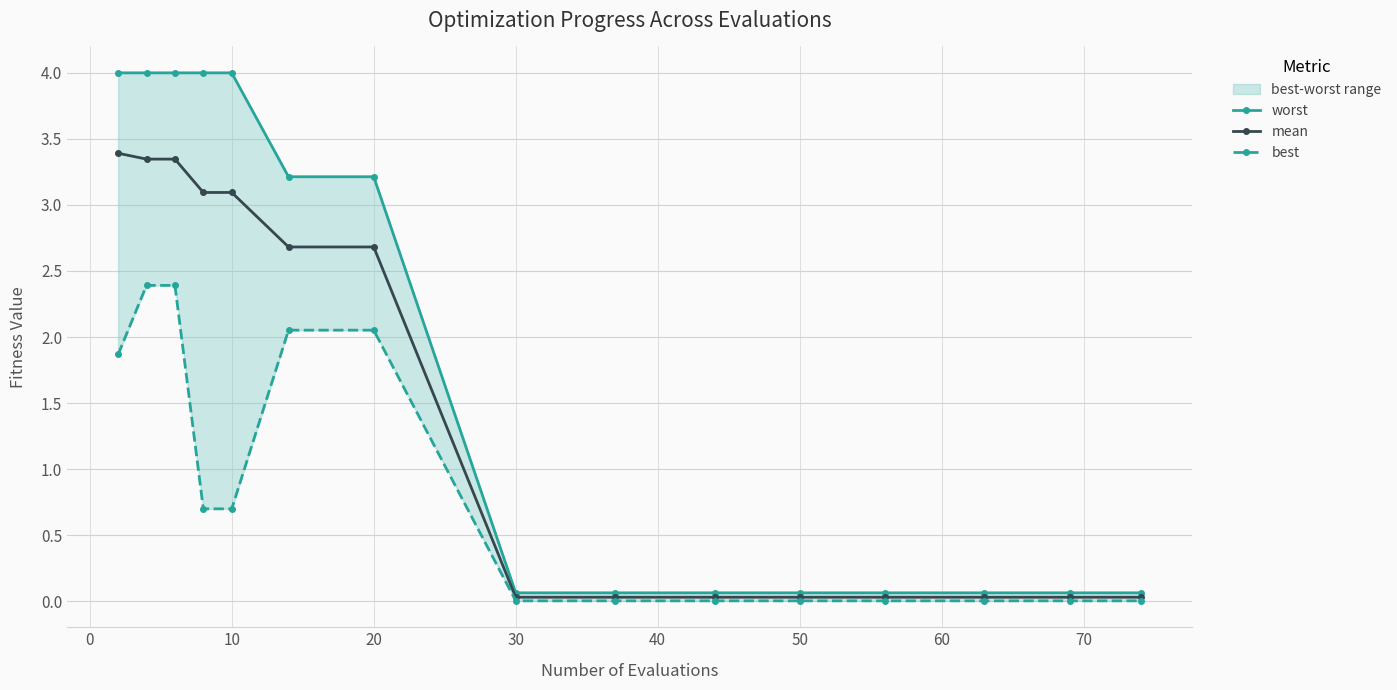

List the series in order of their overall mean, lowest first.

best, mean, worst